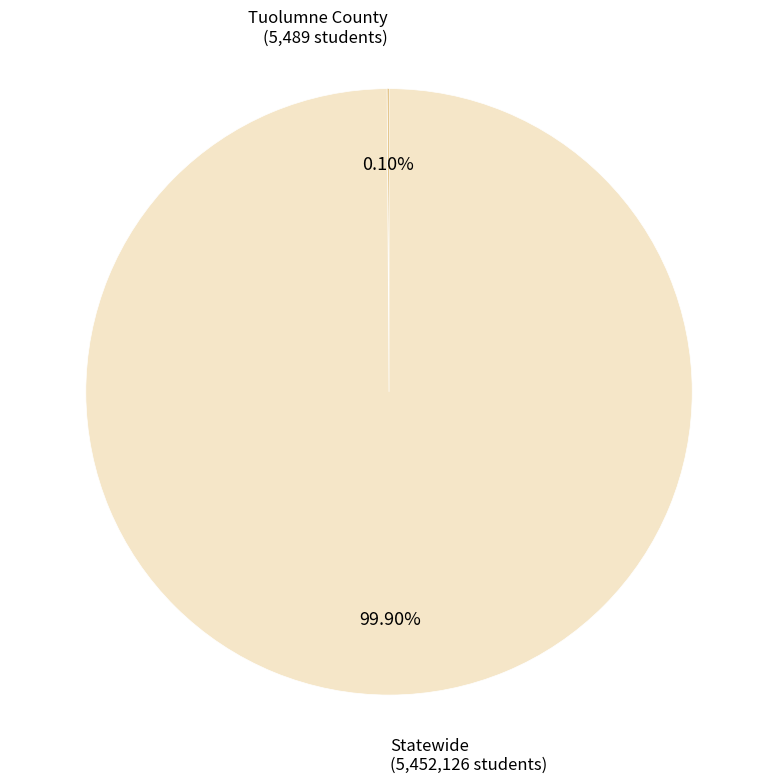

To the nearest percent, what is the average slice percentage?

50%